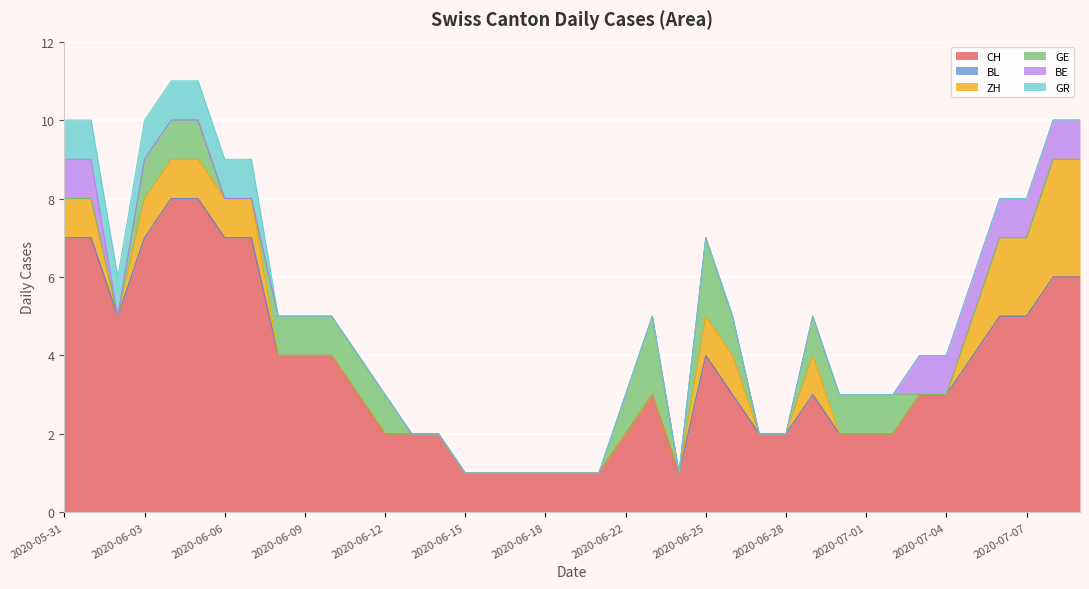

How many lines are shown in the chart?

6